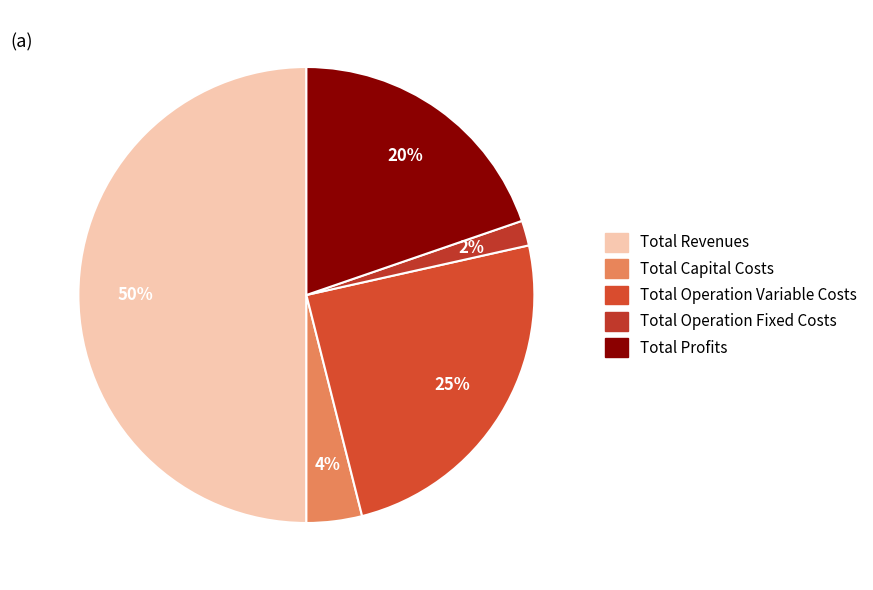

What is the largest slice in the pie chart?

Total Revenues